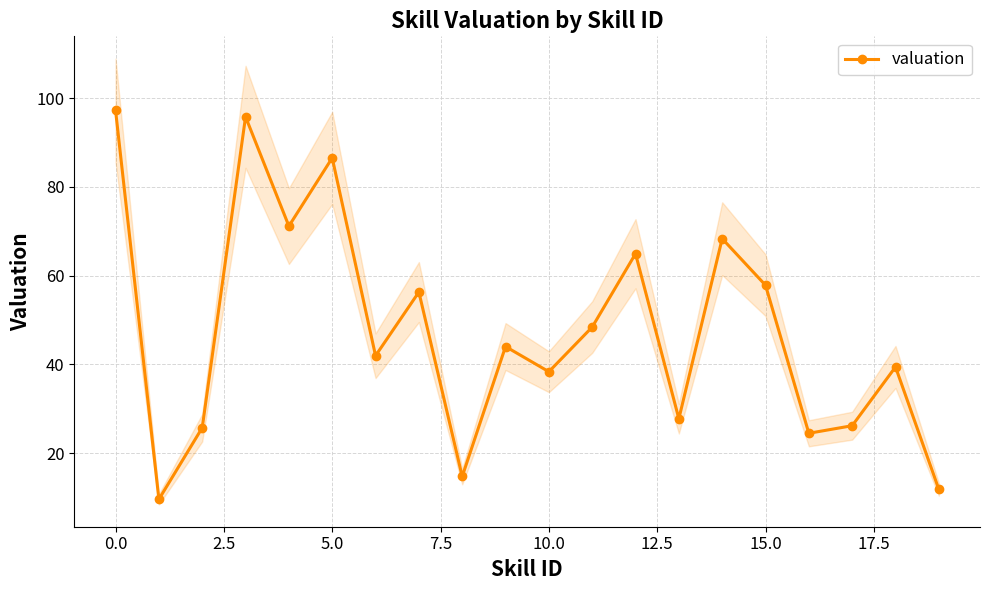

The value at 12 is 22.2. True or false?

False